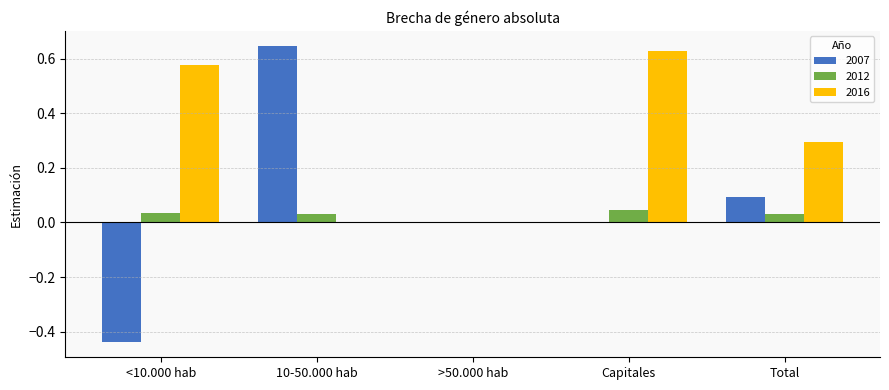

How many positive values does the 2012 series have?

4